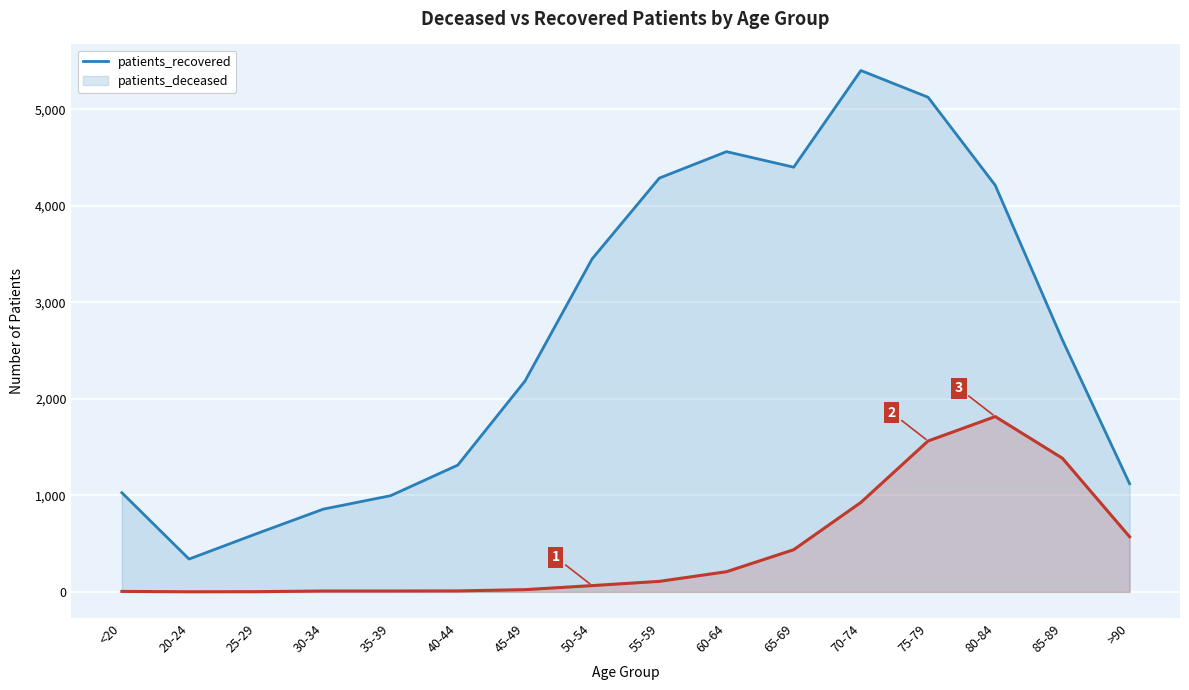

True or false: patients_recovered and patients_deceased intersect in this chart.

False